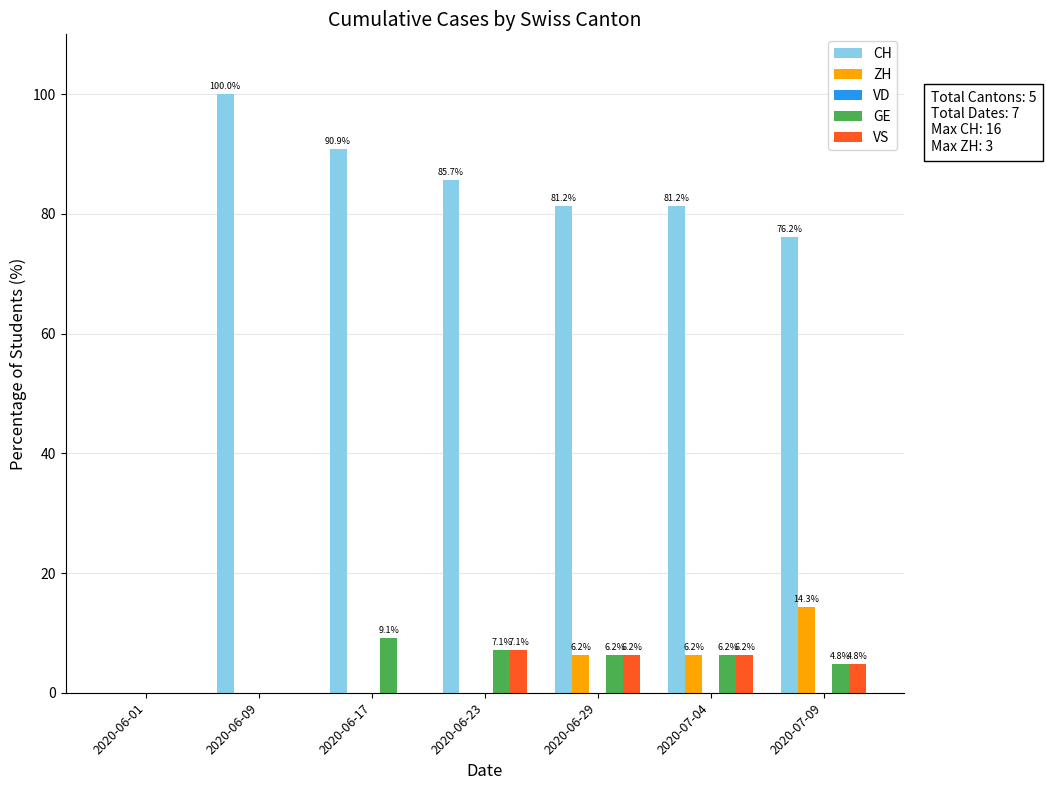

Which series has the largest total across all categories?

CH